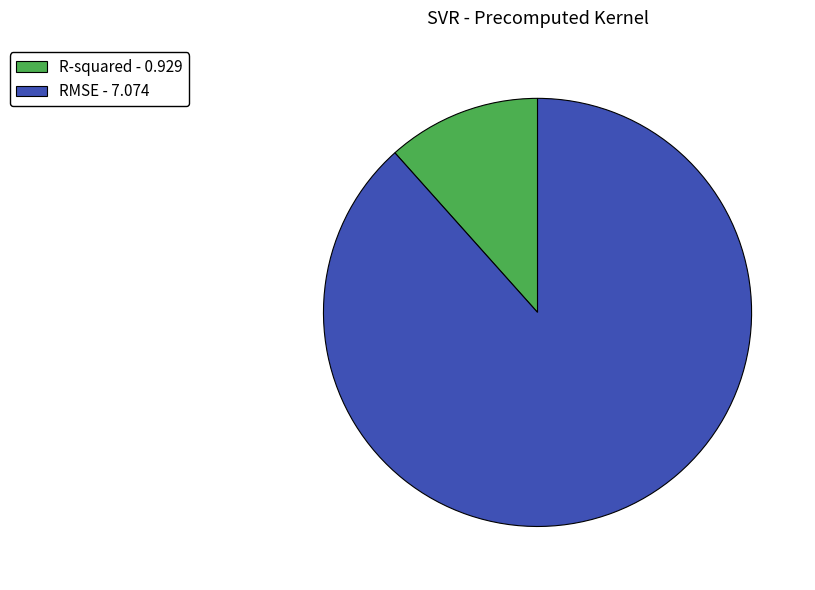

Is there any slice that represents more than half of the pie?

Yes